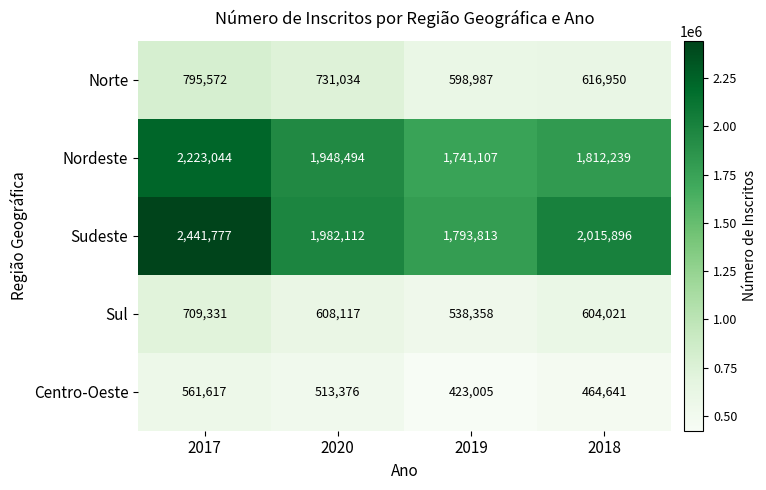

Count the number of data series in this chart.

5